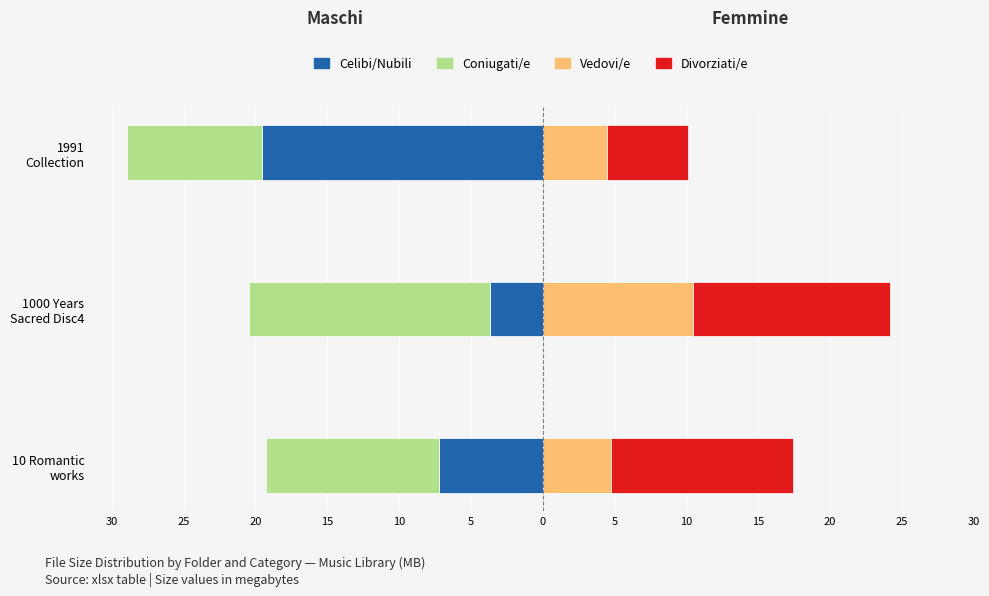

What is the value of the Divorziati/e bar at the 1st from the left?

12.7